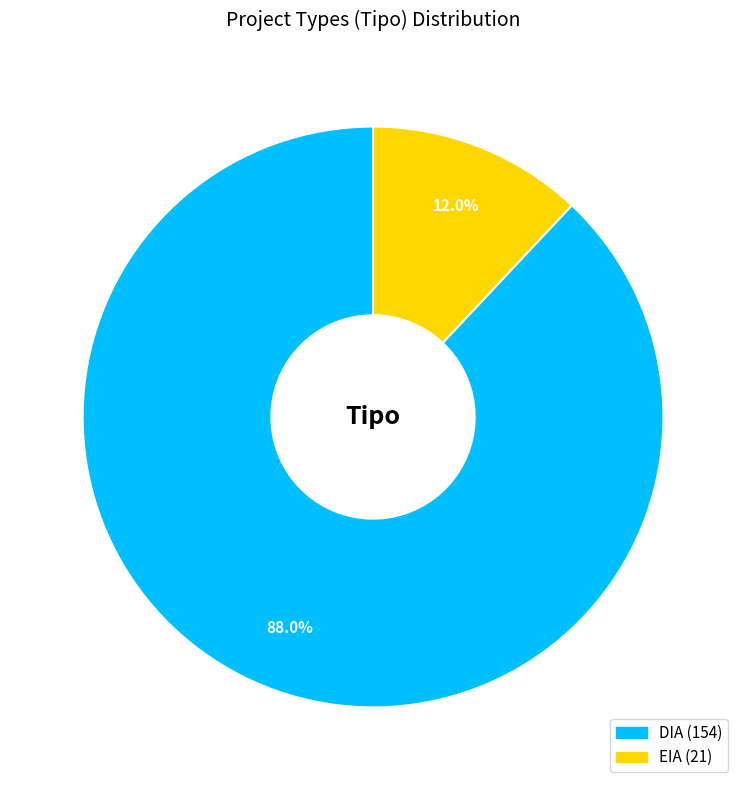

What is the smallest slice in the pie chart?

EIA